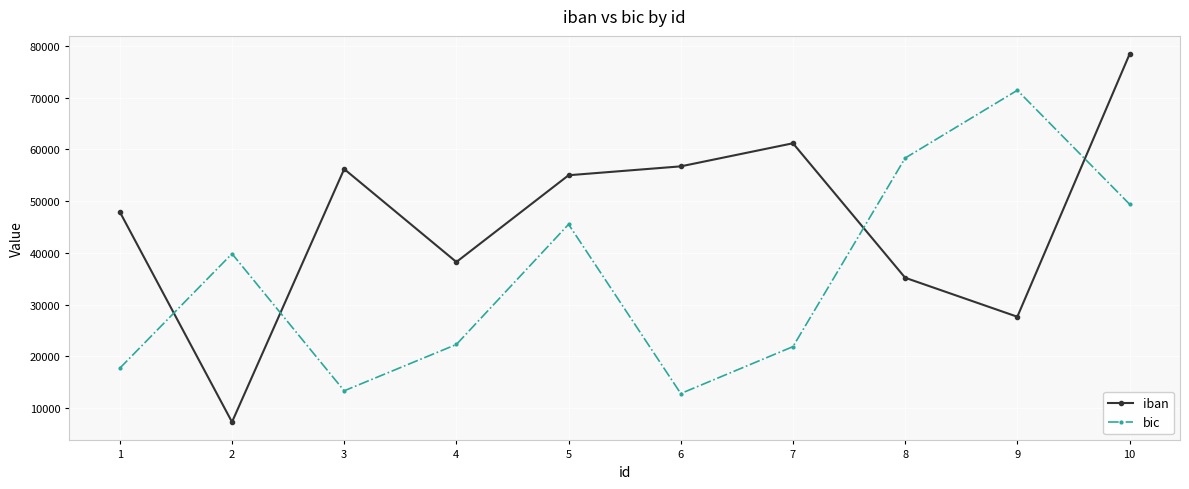

Which series changed the most between 1 and 2?

iban